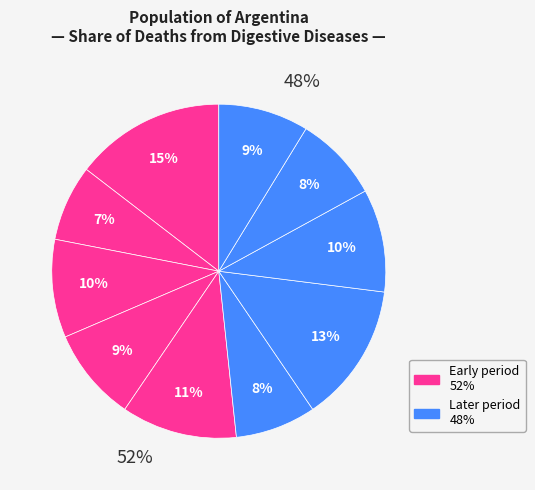

How many slices are in this pie chart?

10